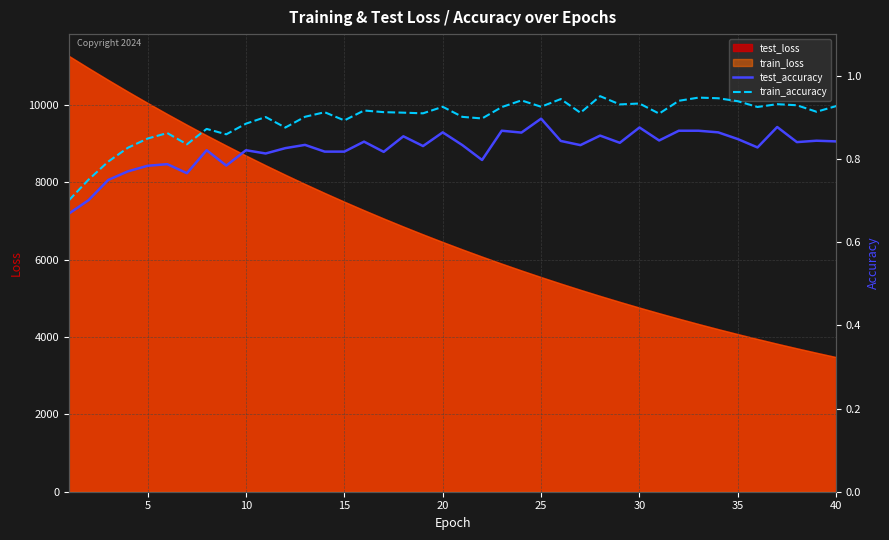

What is the highest value of the test_loss series?

11271.6